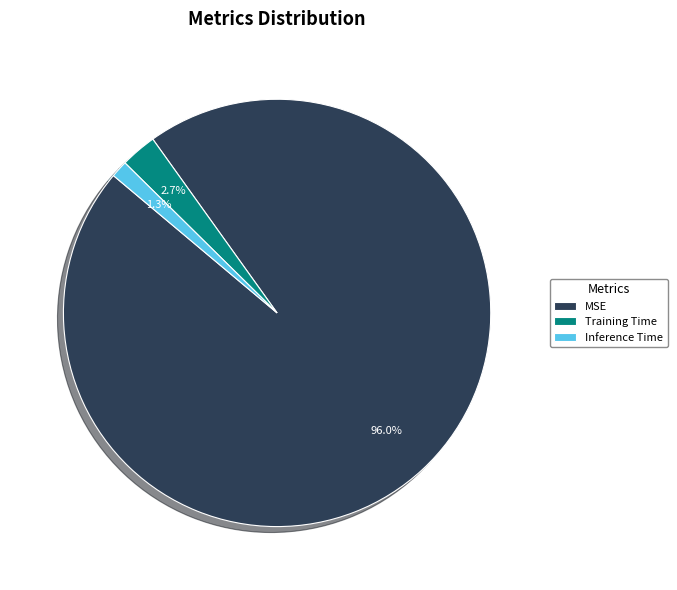

What is the largest slice in the pie chart?

MSE